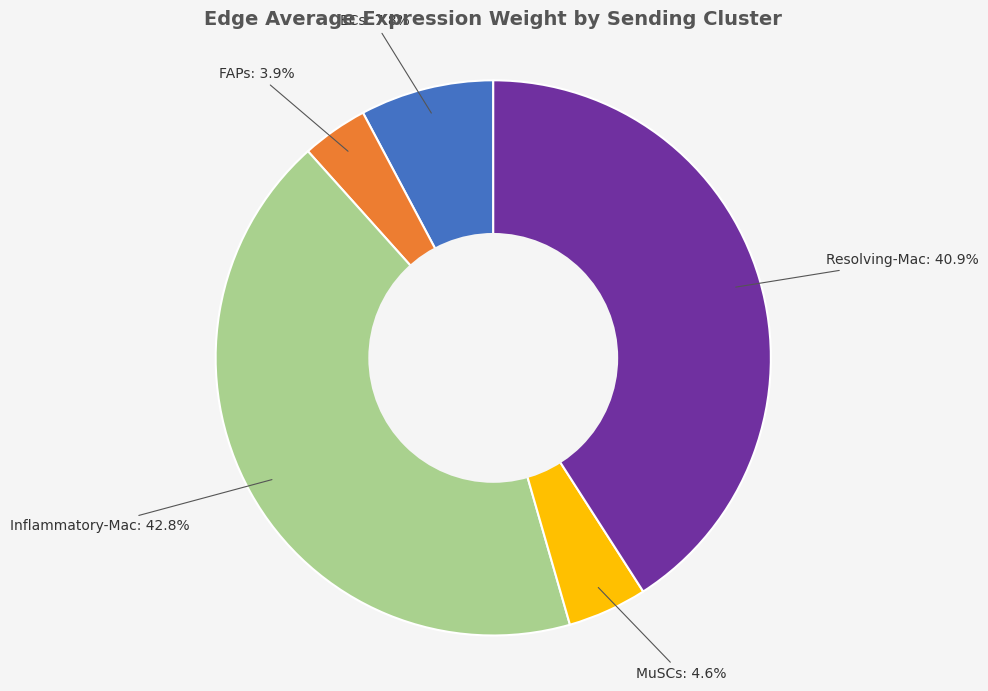

To the nearest percent, what is the average slice percentage?

20%